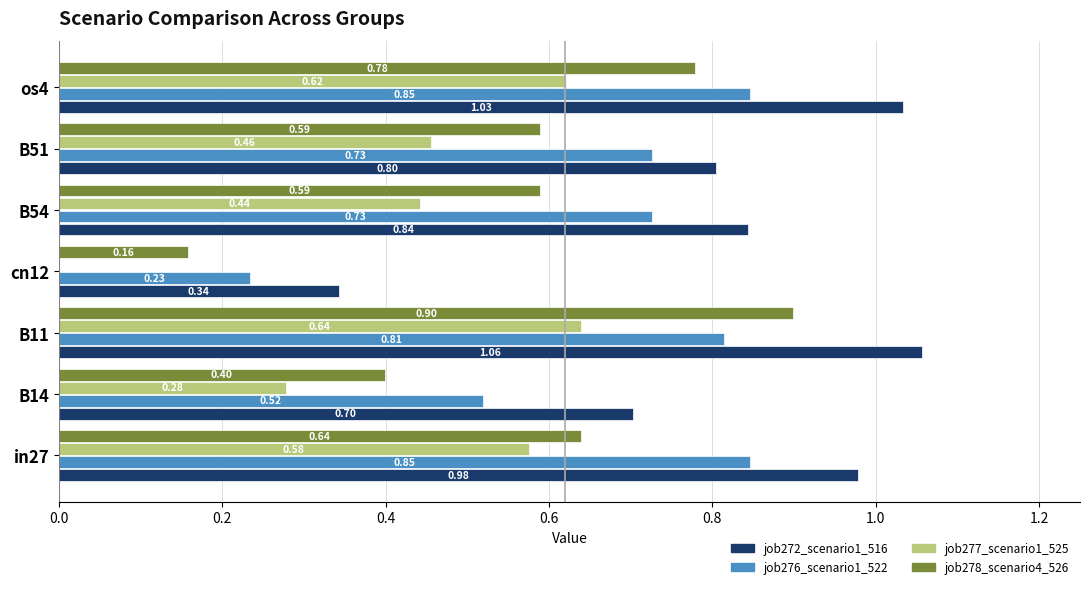

What is the sum of all job277_scenario1_525 values?

3.0